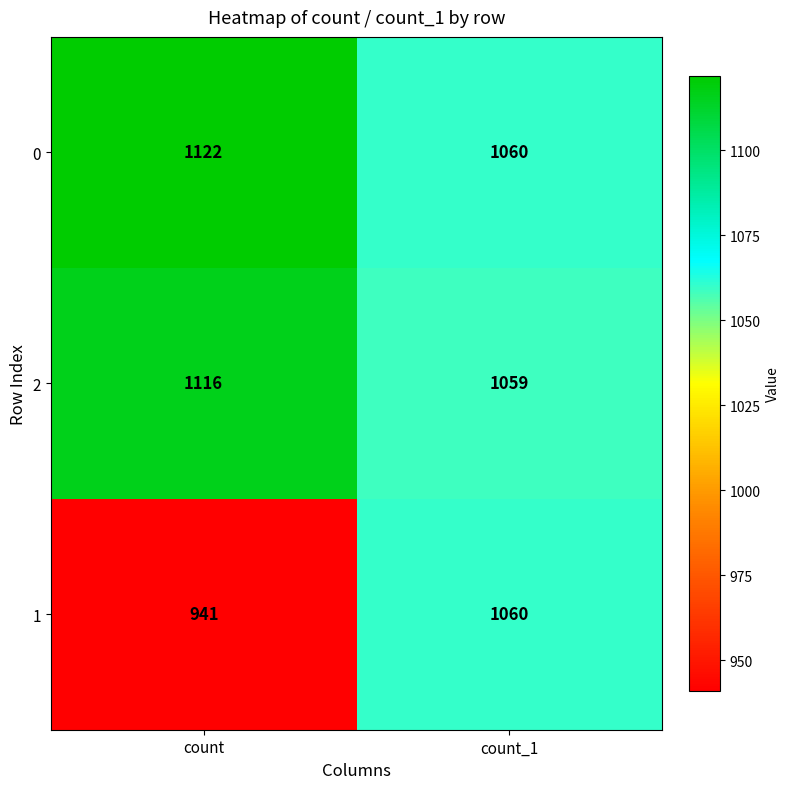

The value of 0 at count is 276. True or false?

False